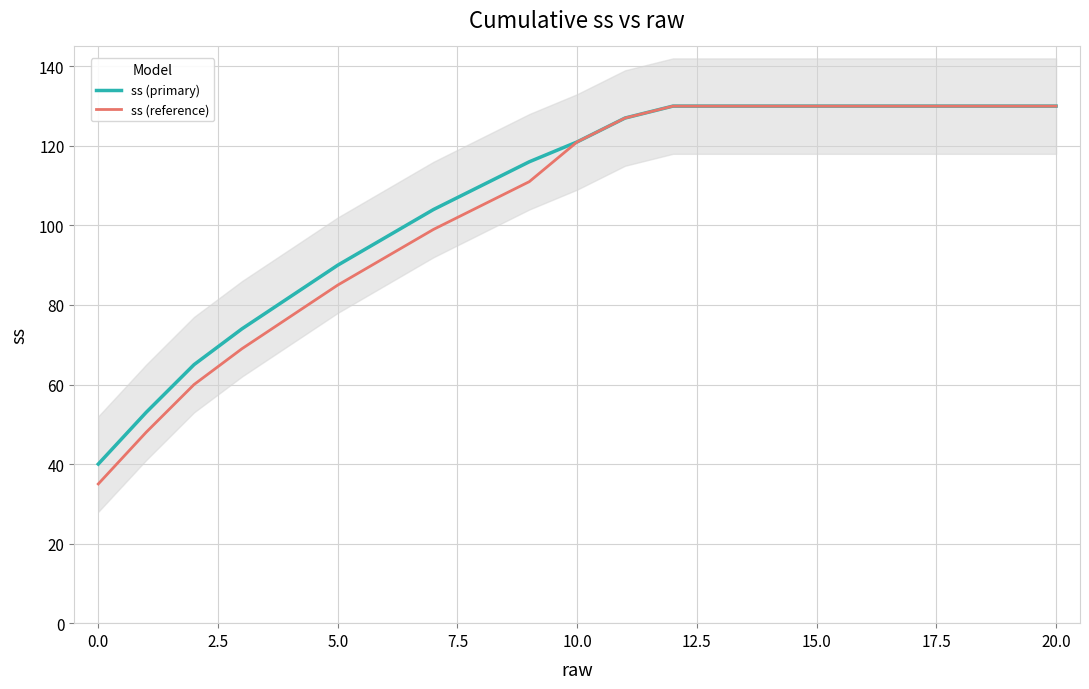

Which category has the lowest value in the ss (reference) series?

0.0